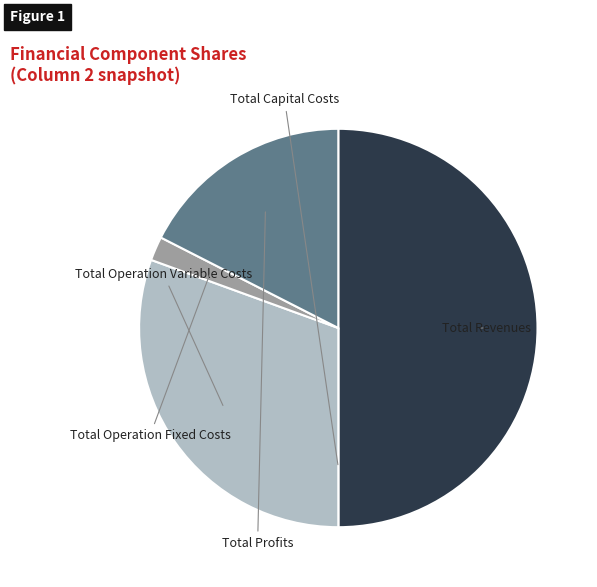

Is there a majority slice in this chart?

No